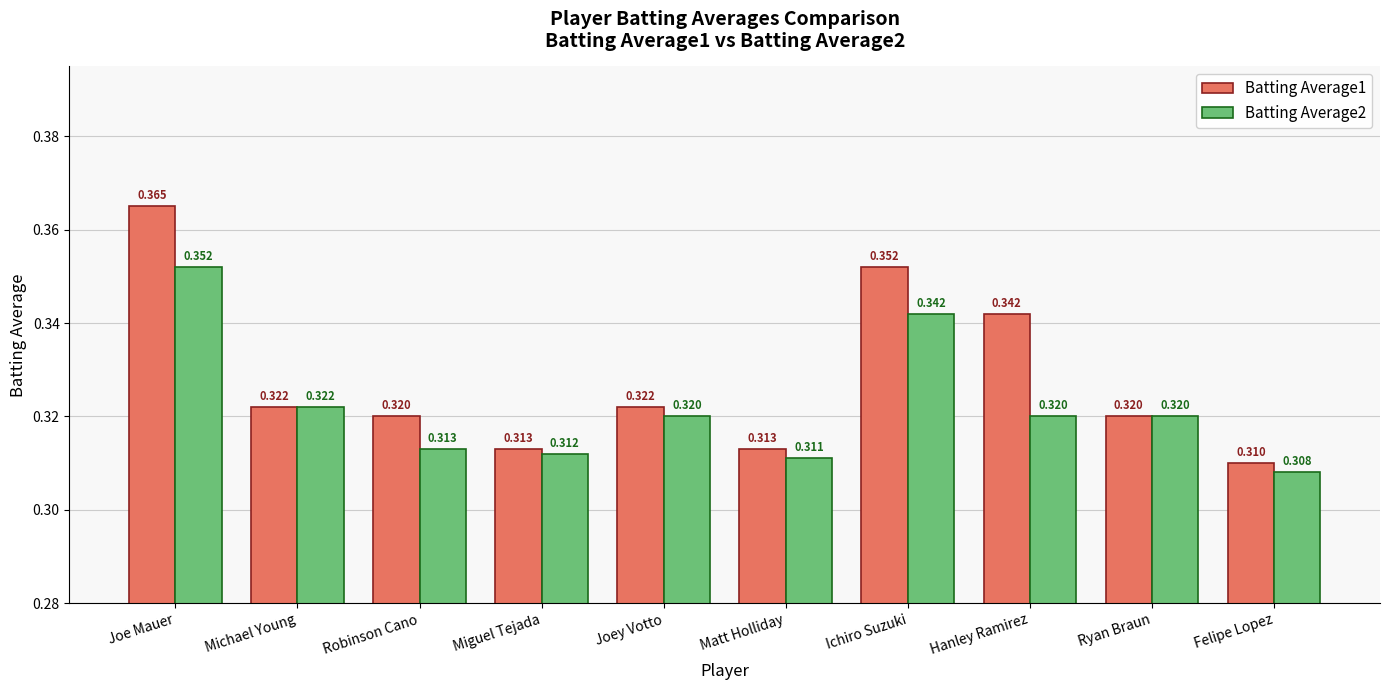

How many bars are there in each group?

2